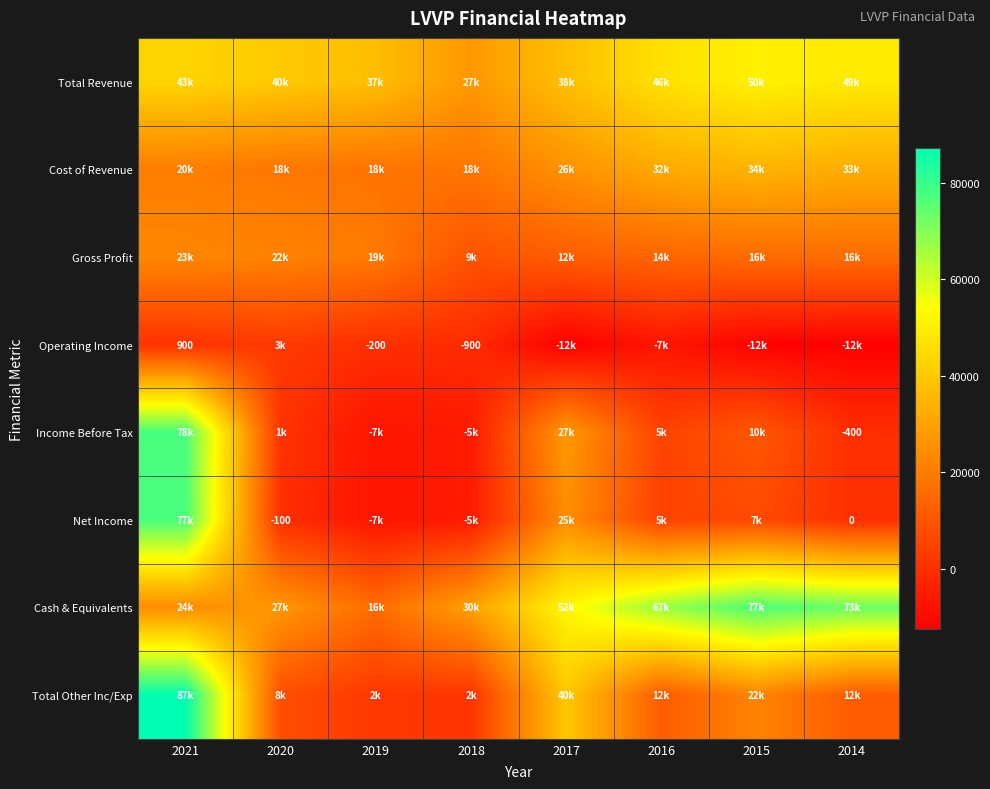

At which category is the sum across all series the highest?

2021